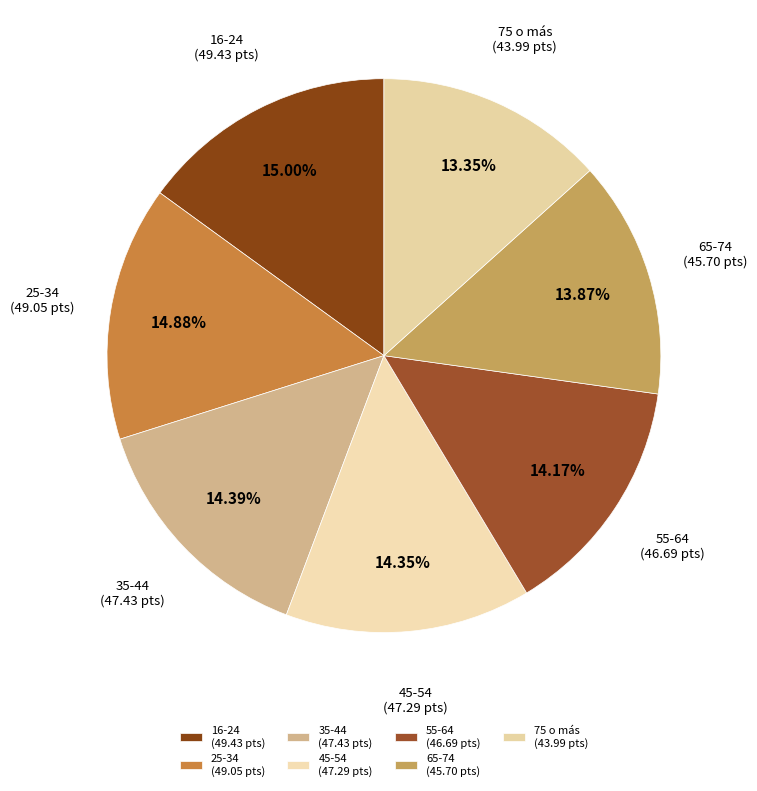

Which has a higher value, 55-64 (46.69 pts) or 75 o más (43.99 pts)?

55-64 (46.69 pts)